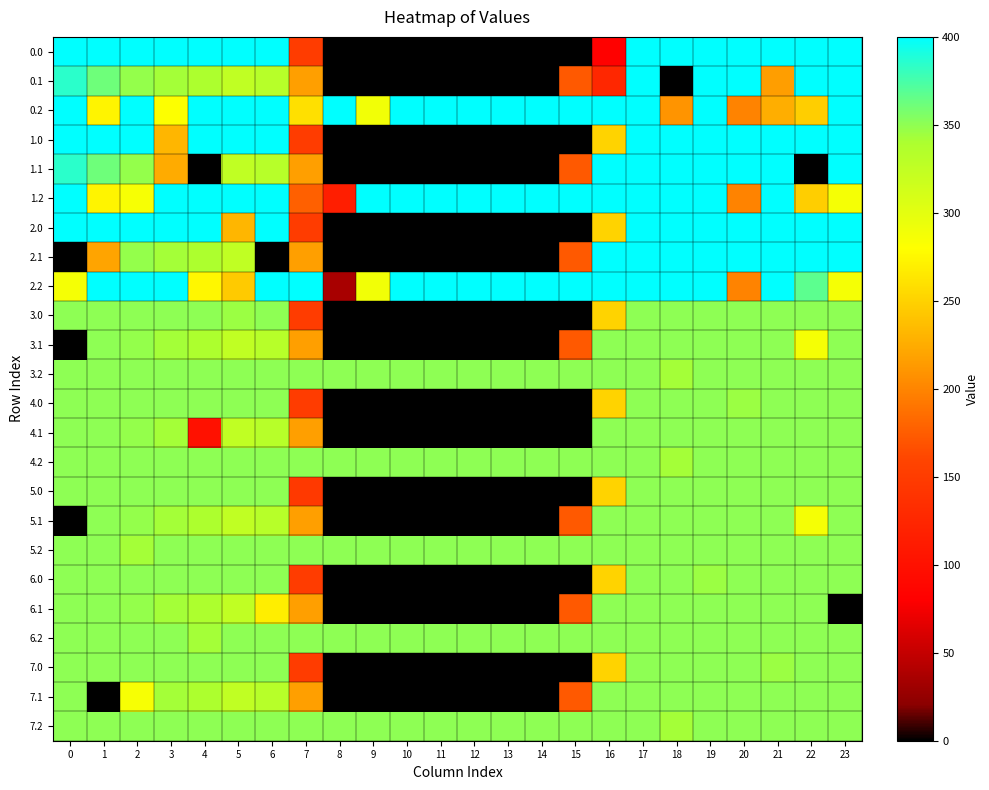

Reading left to right, what are all the values shown in this chart?

0.0: 0=400.0	1=400.0	2=400.0	3=400.0	4=400.0	5=400.0	6=400.0	7=150.1	8=0.0	9=0.0	10=0.0	11=0.0	12=0.0	13=0.0	14=0.0	15=0.0	16=82.5	17=400.0	18=400.0	19=400.0	20=400.0	21=400.0	22=400.0	23=400.0
0.1: 0=384.6	1=361.1	2=347.9	3=342.7	4=339.6	5=325.7	6=332.2	7=217.1	8=0.0	9=0.0	10=0.0	11=0.0	12=0.0	13=0.0	14=0.0	15=173.1	16=126.3	17=400.0	18=0.0	19=400.0	20=400.0	21=216.0	22=400.0	23=399.4
0.2: 0=400.0	1=272.7	2=400.0	3=281.0	4=400.0	5=400.0	6=400.0	7=259.6	8=400.0	9=288.5	10=400.0	11=400.0	12=400.0	13=400.0	14=400.0	15=400.0	16=400.0	17=400.0	18=210.0	19=400.0	20=199.2	21=226.4	22=247.4	23=400.0
1.0: 0=400.0	1=400.0	2=400.0	3=231.6	4=400.0	5=400.0	6=400.0	7=150.1	8=0.0	9=0.0	10=0.0	11=0.0	12=0.0	13=0.0	14=0.0	15=0.0	16=250.9	17=400.0	18=400.0	19=400.0	20=400.0	21=400.0	22=400.0	23=400.0
1.1: 0=384.6	1=361.1	2=347.9	3=224.6	4=0.0	5=325.7	6=332.2	7=217.1	8=0.0	9=0.0	10=0.0	11=0.0	12=0.0	13=0.0	14=0.0	15=173.1	16=400.0	17=400.0	18=400.0	19=400.0	20=400.0	21=400.0	22=0.0	23=399.4
1.2: 0=400.0	1=272.7	2=285.5	3=400.0	4=400.0	5=400.0	6=400.0	7=176.6	8=115.9	9=400.0	10=400.0	11=400.0	12=400.0	13=400.0	14=400.0	15=400.0	16=400.0	17=400.0	18=400.0	19=400.0	20=199.2	21=400.0	22=247.4	23=287.5
2.0: 0=400.0	1=400.0	2=400.0	3=400.0	4=400.0	5=231.6	6=400.0	7=150.1	8=0.0	9=0.0	10=0.0	11=0.0	12=0.0	13=0.0	14=0.0	15=0.0	16=250.9	17=400.0	18=400.0	19=400.0	20=400.0	21=400.0	22=400.0	23=400.0
2.1: 0=0.0	1=220.1	2=347.9	3=342.7	4=339.6	5=325.7	6=0.0	7=217.1	8=0.0	9=0.0	10=0.0	11=0.0	12=0.0	13=0.0	14=0.0	15=173.1	16=400.0	17=400.0	18=400.0	19=400.0	20=400.0	21=400.0	22=400.0	23=399.4
2.2: 0=287.1	1=400.0	2=400.0	3=400.0	4=274.4	5=245.0	6=400.0	7=400.0	8=35.3	9=288.5	10=400.0	11=400.0	12=400.0	13=400.0	14=400.0	15=400.0	16=400.0	17=400.0	18=400.0	19=400.0	20=199.2	21=400.0	22=367.9	23=287.5
3.0: 0=350.0	1=350.0	2=350.0	3=350.0	4=350.0	5=346.0	6=350.0	7=150.1	8=0.0	9=0.0	10=0.0	11=0.0	12=0.0	13=0.0	14=0.0	15=0.0	16=250.9	17=350.0	18=350.0	19=350.0	20=350.0	21=350.0	22=350.0	23=350.0
3.1: 0=0.0	1=350.0	2=347.9	3=342.7	4=339.6	5=325.7	6=332.2	7=217.1	8=0.0	9=0.0	10=0.0	11=0.0	12=0.0	13=0.0	14=0.0	15=173.1	16=350.0	17=350.0	18=350.0	19=350.0	20=350.0	21=350.0	22=287.3	23=350.0
3.2: 0=350.0	1=350.0	2=350.0	3=350.0	4=350.0	5=350.0	6=350.0	7=350.0	8=350.0	9=350.0	10=350.0	11=350.0	12=350.0	13=350.0	14=350.0	15=350.0	16=350.0	17=350.0	18=342.2	19=350.0	20=350.0	21=350.0	22=350.0	23=350.0
4.0: 0=350.0	1=350.0	2=350.0	3=350.0	4=350.0	5=350.0	6=350.0	7=150.1	8=0.0	9=0.0	10=0.0	11=0.0	12=0.0	13=0.0	14=0.0	15=0.0	16=250.9	17=350.0	18=350.0	19=350.0	20=346.0	21=350.0	22=350.0	23=350.0
4.1: 0=350.0	1=350.0	2=347.9	3=342.7	4=100.0	5=325.7	6=332.2	7=217.1	8=0.0	9=0.0	10=0.0	11=0.0	12=0.0	13=0.0	14=0.0	15=0.0	16=350.0	17=350.0	18=350.0	19=350.0	20=350.0	21=350.0	22=350.0	23=350.0
4.2: 0=350.0	1=350.0	2=350.0	3=350.0	4=350.0	5=350.0	6=350.0	7=350.0	8=350.0	9=350.0	10=350.0	11=350.0	12=350.0	13=350.0	14=350.0	15=350.0	16=350.0	17=350.0	18=342.2	19=350.0	20=350.0	21=350.0	22=350.0	23=350.0
5.0: 0=350.0	1=350.0	2=350.0	3=350.0	4=350.0	5=350.0	6=350.0	7=146.1	8=0.0	9=0.0	10=0.0	11=0.0	12=0.0	13=0.0	14=0.0	15=0.0	16=250.9	17=350.0	18=350.0	19=350.0	20=350.0	21=350.0	22=350.0	23=350.0
5.1: 0=0.0	1=350.0	2=347.9	3=342.7	4=339.6	5=325.7	6=332.2	7=217.1	8=0.0	9=0.0	10=0.0	11=0.0	12=0.0	13=0.0	14=0.0	15=173.1	16=350.0	17=350.0	18=350.0	19=350.0	20=350.0	21=350.0	22=287.3	23=350.0
5.2: 0=350.0	1=350.0	2=342.2	3=350.0	4=350.0	5=350.0	6=350.0	7=350.0	8=350.0	9=350.0	10=350.0	11=350.0	12=350.0	13=350.0	14=350.0	15=350.0	16=350.0	17=350.0	18=350.0	19=350.0	20=350.0	21=350.0	22=350.0	23=350.0
6.0: 0=350.0	1=350.0	2=350.0	3=350.0	4=350.0	5=350.0	6=350.0	7=150.1	8=0.0	9=0.0	10=0.0	11=0.0	12=0.0	13=0.0	14=0.0	15=0.0	16=250.9	17=350.0	18=350.0	19=346.0	20=350.0	21=350.0	22=350.0	23=350.0
6.1: 0=350.0	1=350.0	2=347.9	3=342.7	4=339.6	5=325.7	6=269.5	7=217.1	8=0.0	9=0.0	10=0.0	11=0.0	12=0.0	13=0.0	14=0.0	15=173.1	16=350.0	17=350.0	18=350.0	19=350.0	20=350.0	21=350.0	22=350.0	23=0.0
6.2: 0=350.0	1=350.0	2=350.0	3=350.0	4=342.2	5=350.0	6=350.0	7=350.0	8=350.0	9=350.0	10=350.0	11=350.0	12=350.0	13=350.0	14=350.0	15=350.0	16=350.0	17=350.0	18=350.0	19=350.0	20=350.0	21=350.0	22=350.0	23=350.0
7.0: 0=350.0	1=350.0	2=350.0	3=350.0	4=350.0	5=350.0	6=350.0	7=150.1	8=0.0	9=0.0	10=0.0	11=0.0	12=0.0	13=0.0	14=0.0	15=0.0	16=250.9	17=350.0	18=350.0	19=350.0	20=350.0	21=346.0	22=350.0	23=350.0
7.1: 0=350.0	1=0.0	2=285.3	3=342.7	4=339.6	5=325.7	6=332.2	7=217.1	8=0.0	9=0.0	10=0.0	11=0.0	12=0.0	13=0.0	14=0.0	15=173.1	16=350.0	17=350.0	18=350.0	19=350.0	20=350.0	21=350.0	22=350.0	23=350.0
7.2: 0=350.0	1=350.0	2=350.0	3=350.0	4=350.0	5=350.0	6=350.0	7=350.0	8=350.0	9=350.0	10=350.0	11=350.0	12=350.0	13=350.0	14=350.0	15=350.0	16=350.0	17=350.0	18=342.2	19=350.0	20=350.0	21=350.0	22=350.0	23=350.0